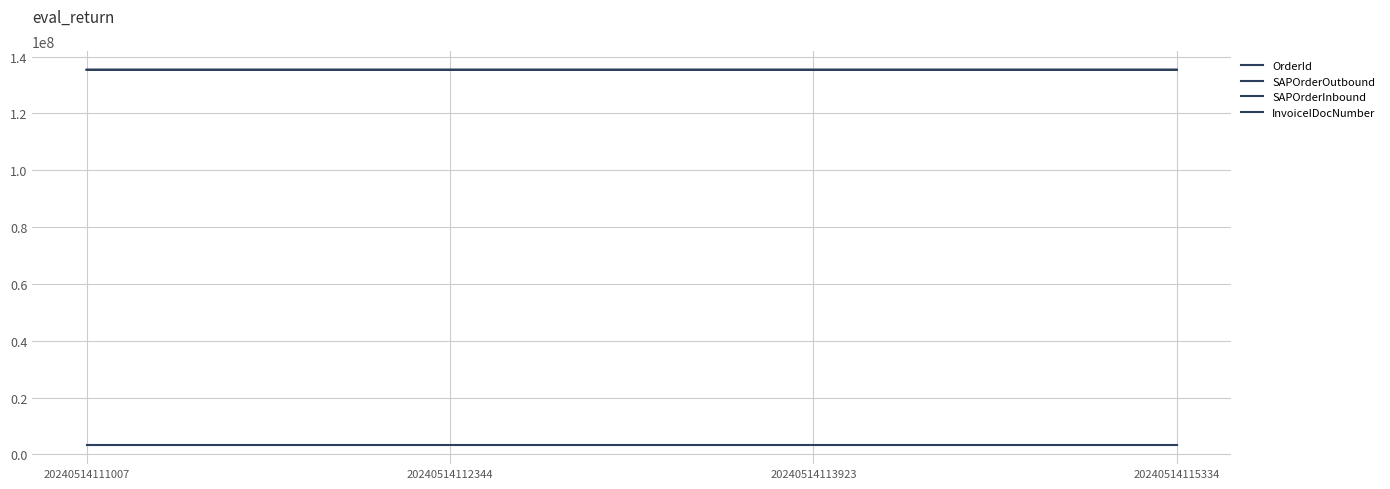

What is the total value across all series at 20240514111007?

409305218